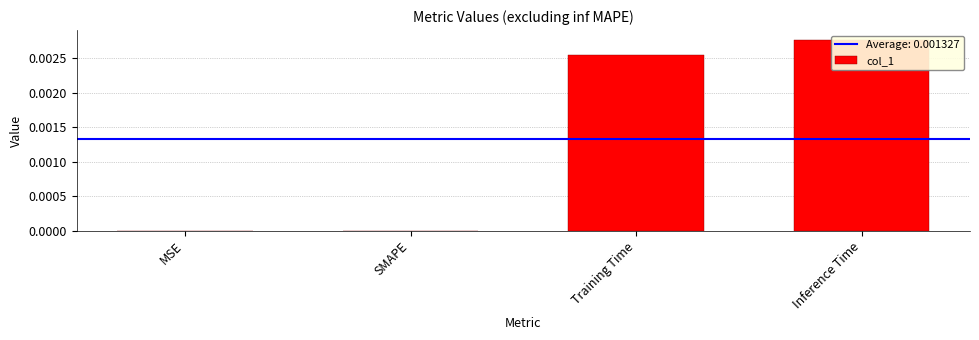

List the labels in order of value, smallest first.

SMAPE, MSE, Training Time, Inference Time